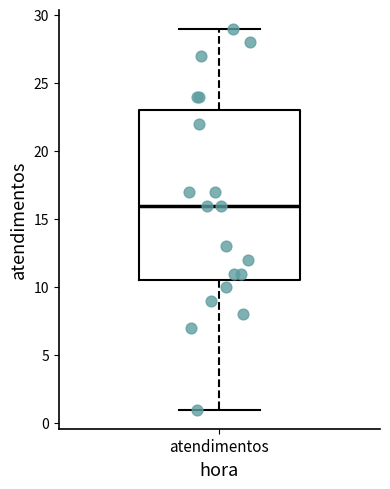

Where is the upper edge of the box for atendimentos on the y-axis? The values are not printed on the chart, so give them approximately, as read against the axis.

23.0